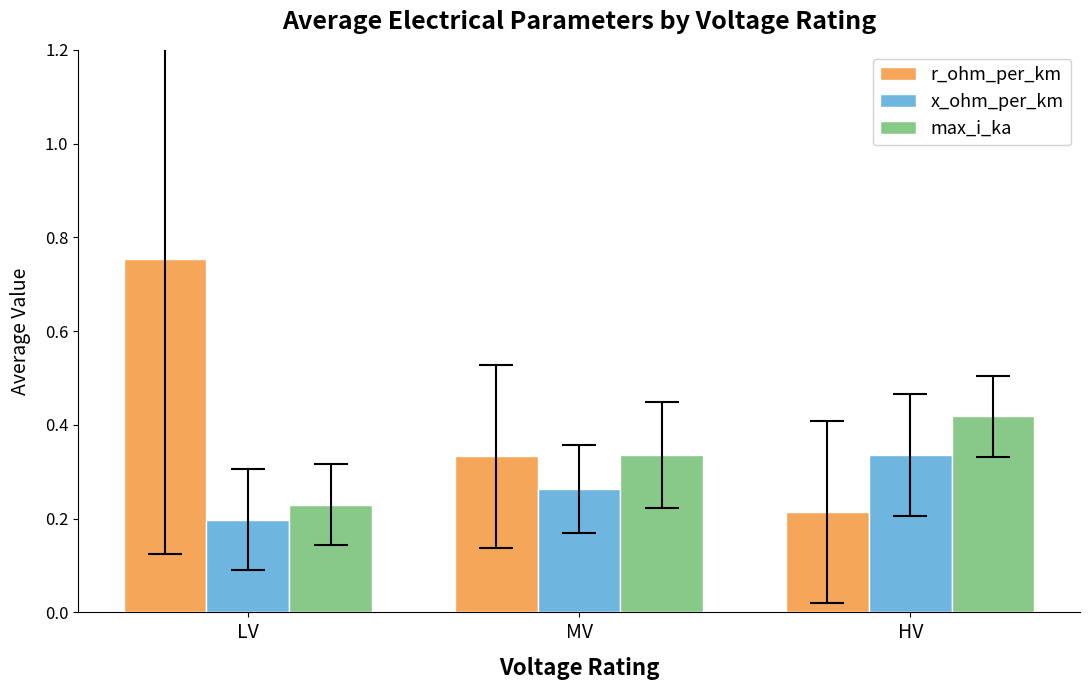

Which category has the highest value in the max_i_ka series?

HV